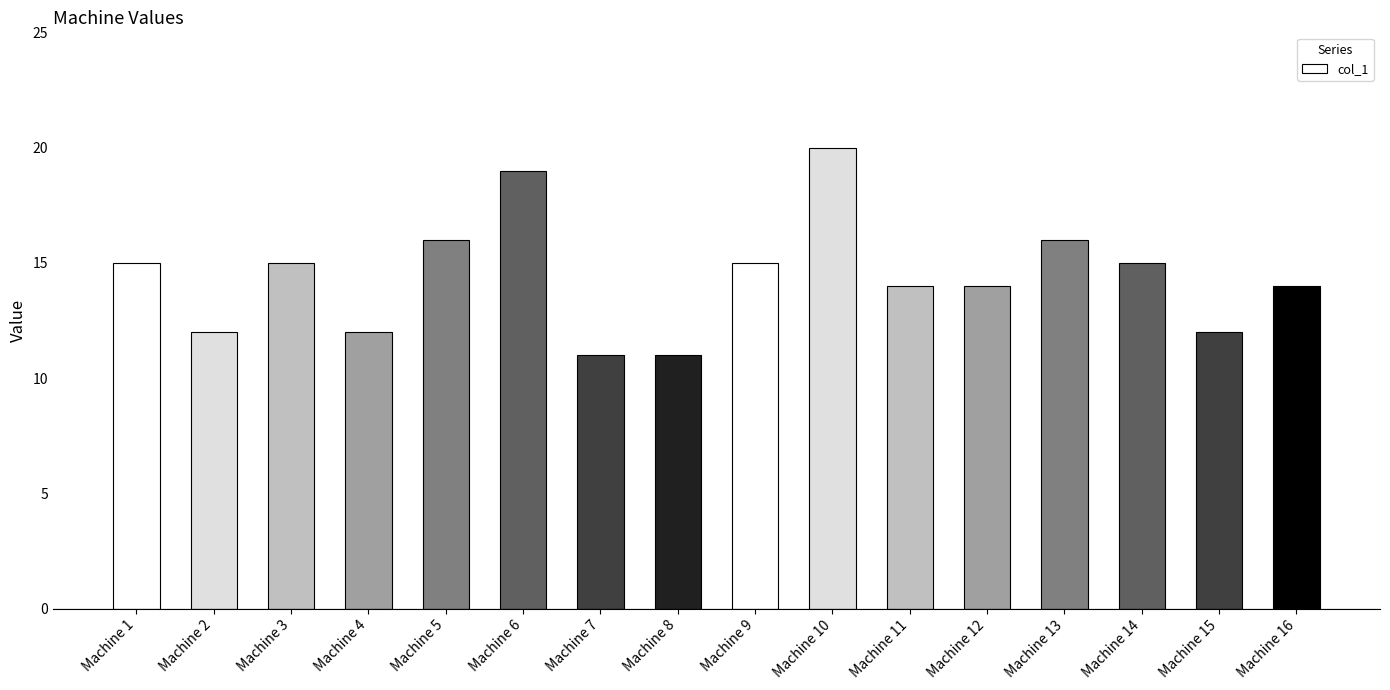

What is the value of the 7th bar from the left?

11